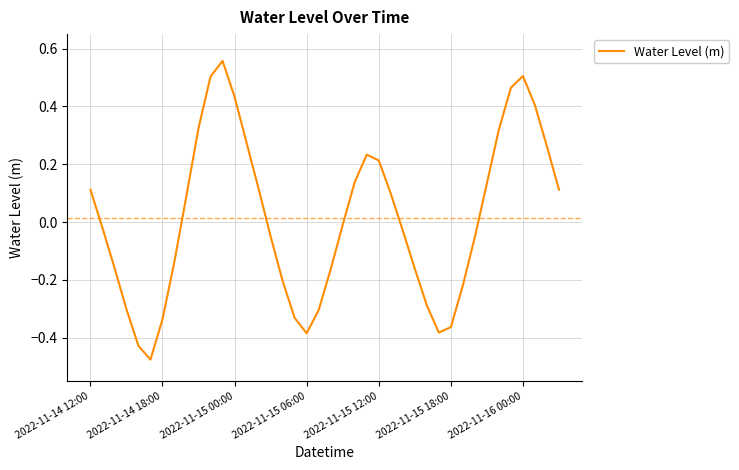

What is the difference between the maximum and minimum values?

1.0